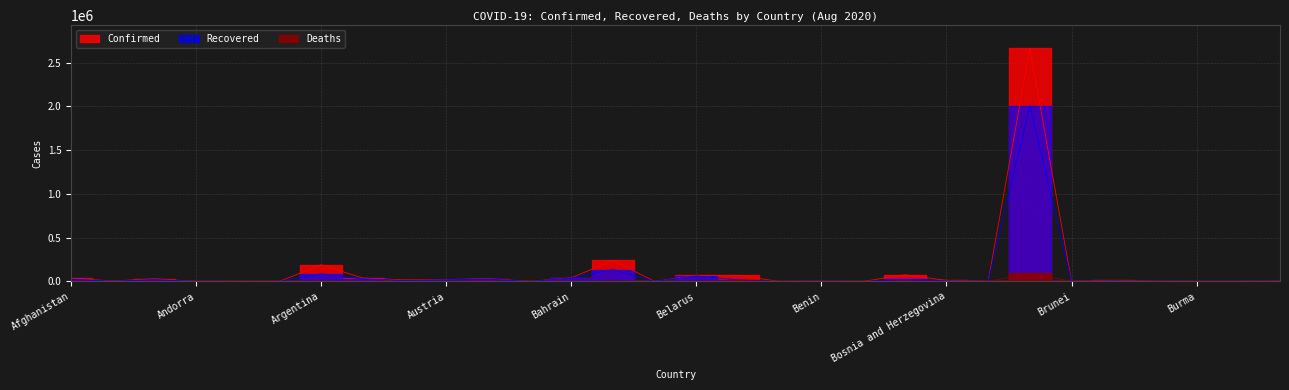

At Cabo Verde, list the series in order from largest to smallest.

Confirmed, Recovered, Deaths